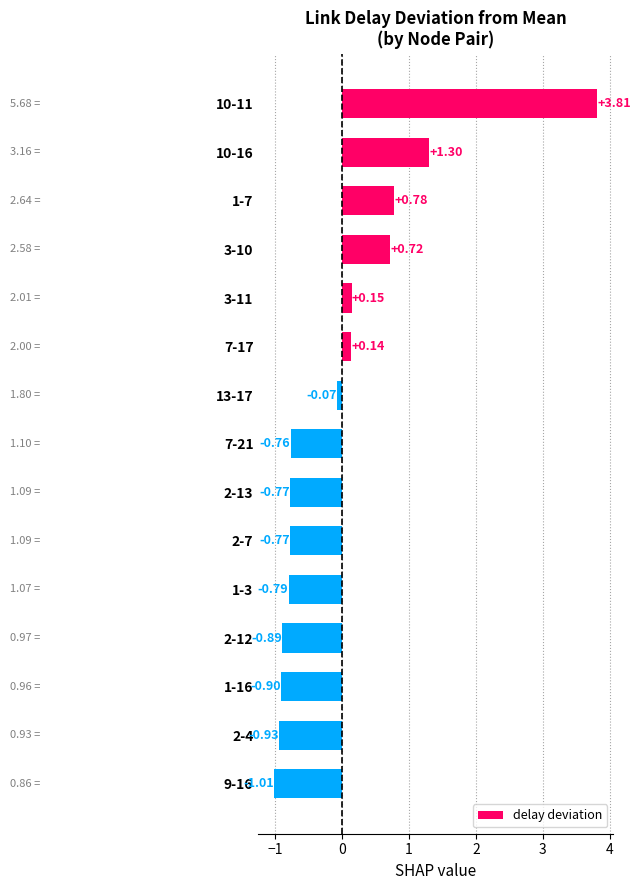

What is the change in value from 10-16 to 3-11?

-1.2